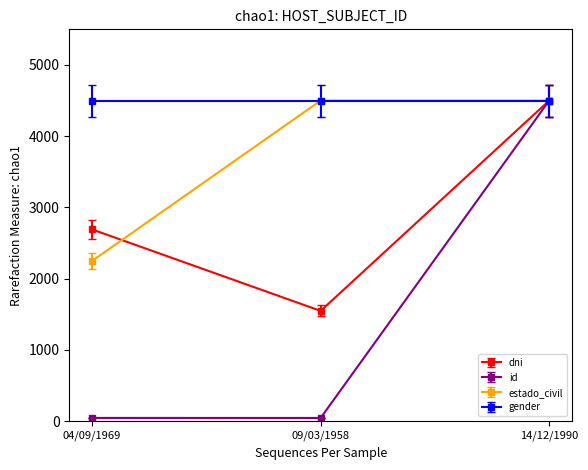

What is the sum of all estado_civil values?

11250.0